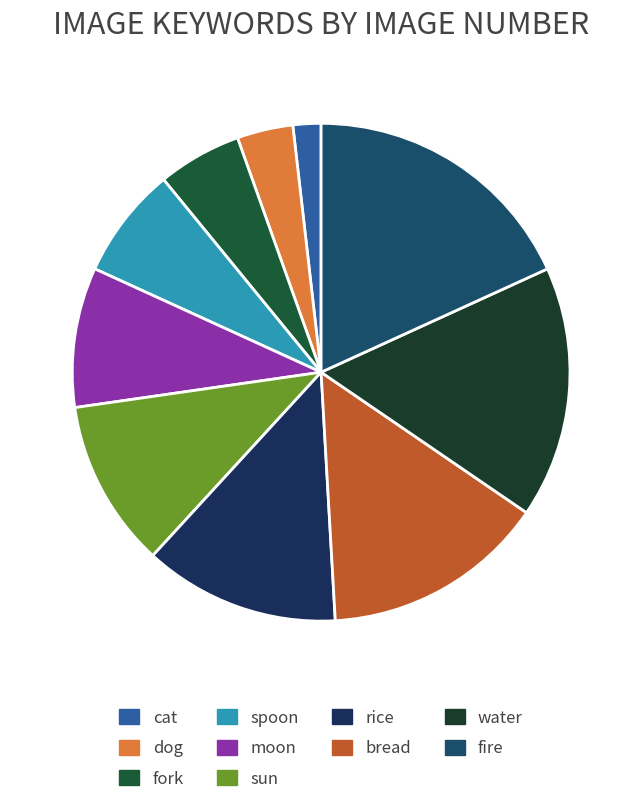

Rank the categories by value from highest to lowest.

fire, water, bread, rice, sun, moon, spoon, fork, dog, cat